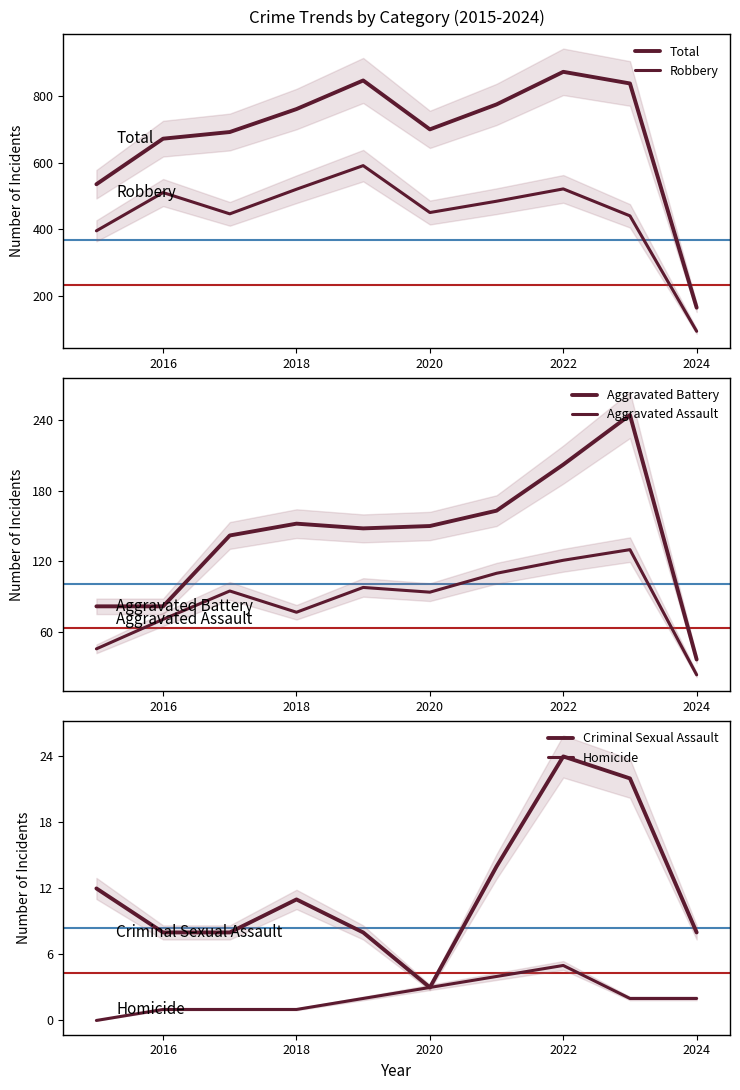

True or false: Homicide and Total cross at least once.

False